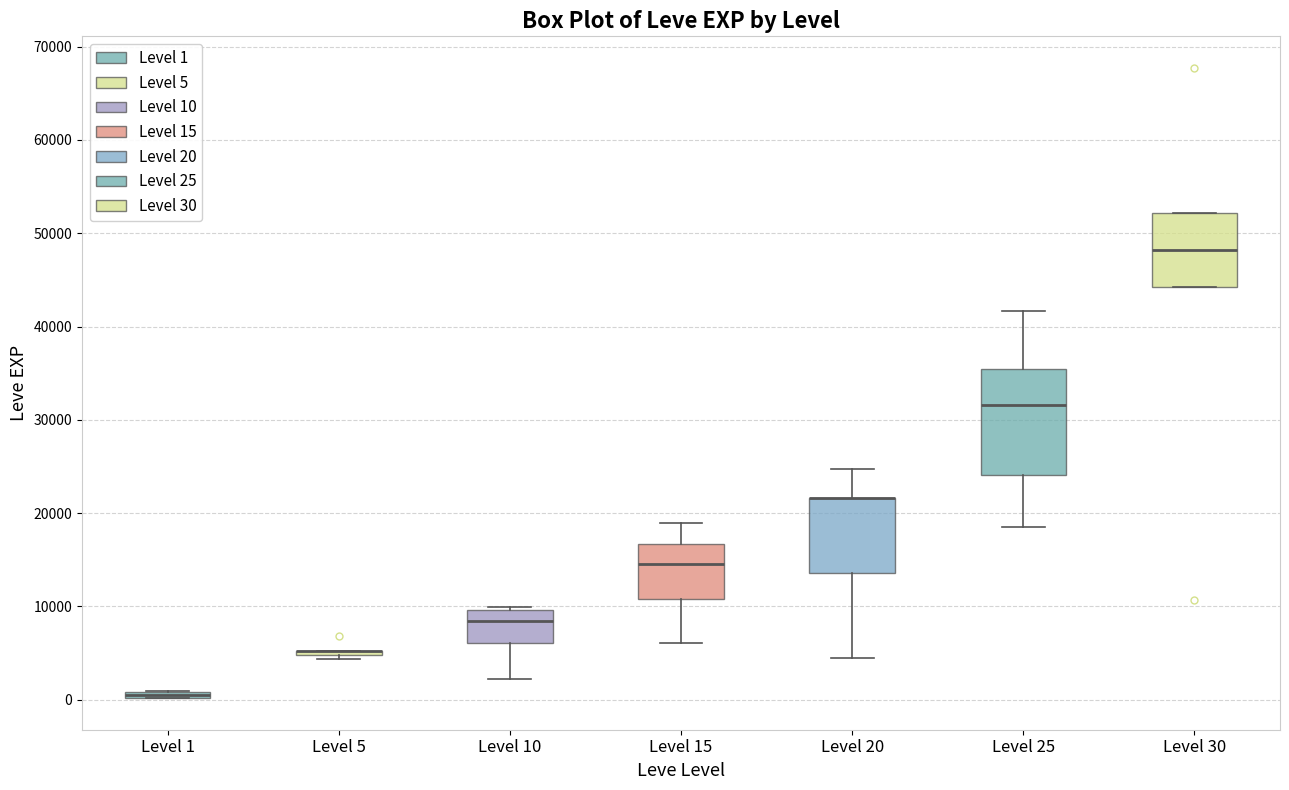

Comparing the boxes themselves (not the whiskers), which one is the tallest?

Level 25